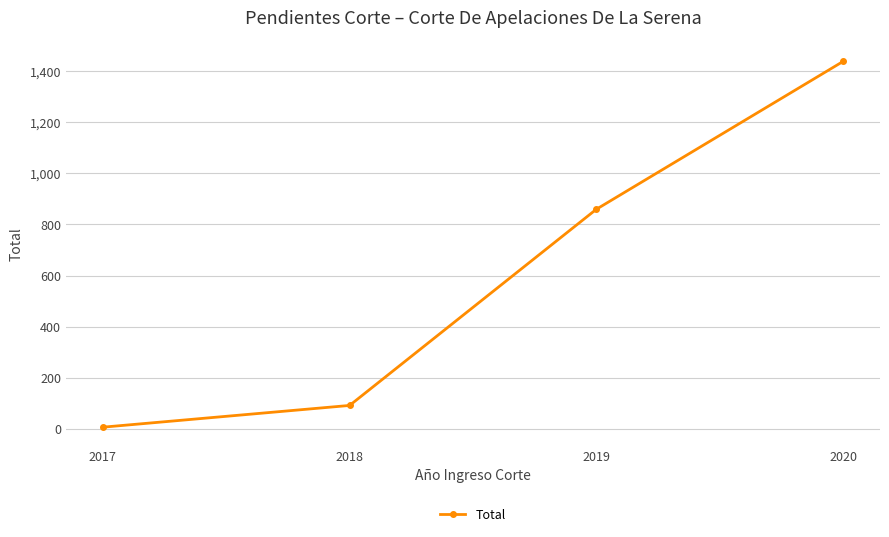

The value at 2018 is 92. True or false?

True